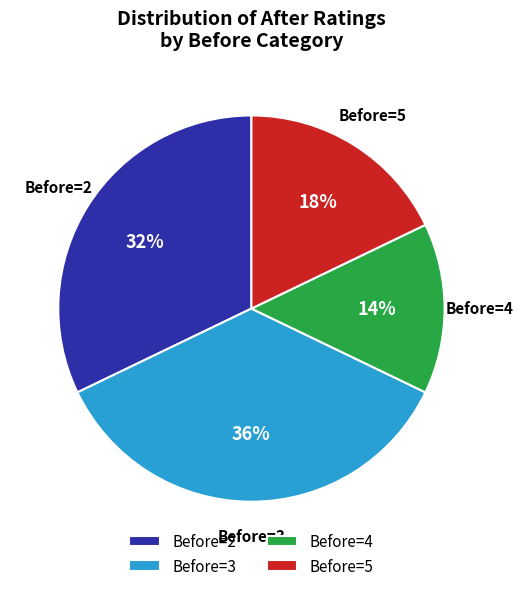

Is there a majority slice in this chart?

No